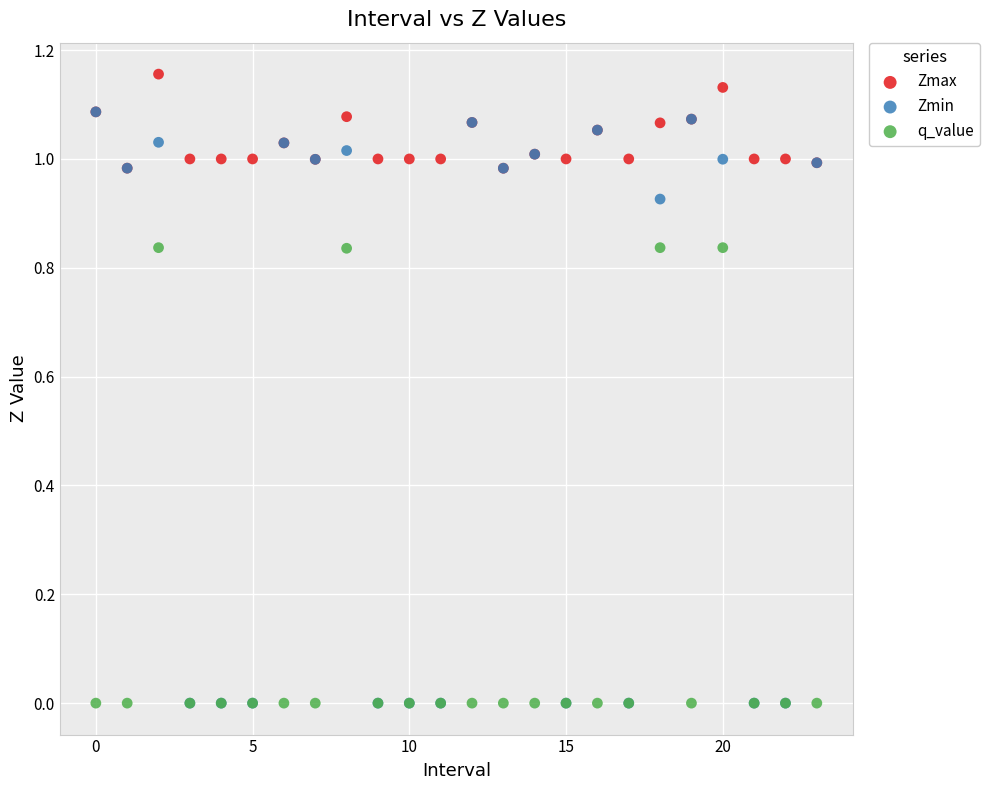

Which series has the widest spread of Y values?

Zmin